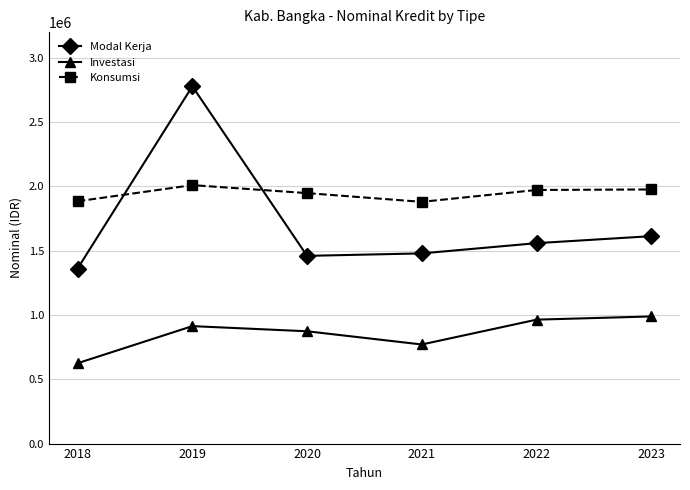

At how many categories does at least one series exceed 741112?

6